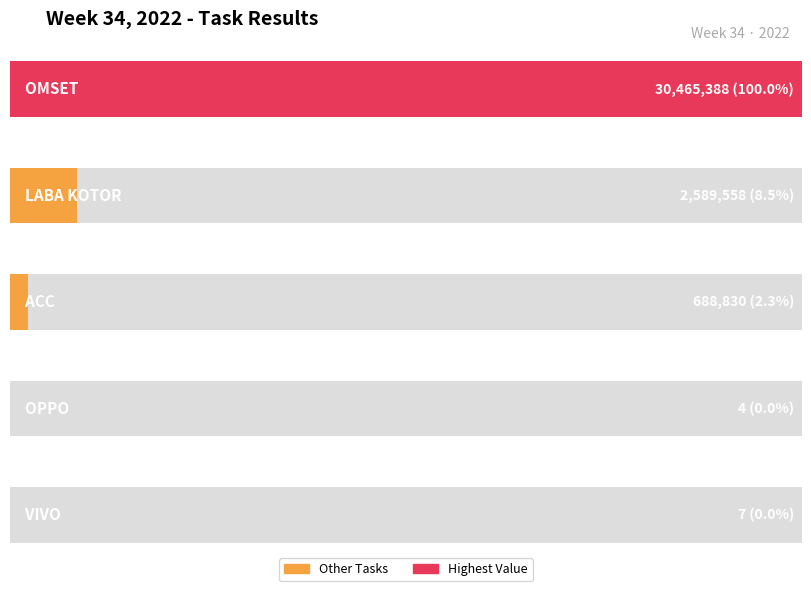

List the labels in order of value, largest first.

OMSET, LABA KOTOR, ACC, VIVO, OPPO